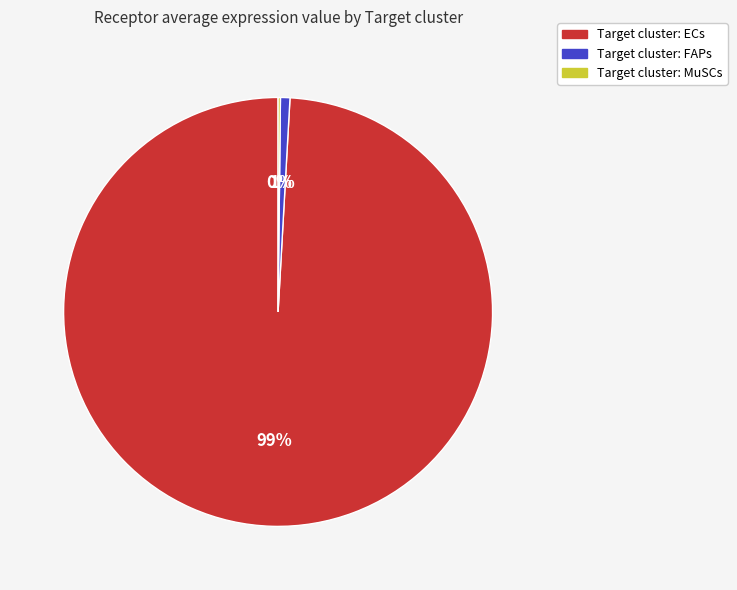

Is there a majority slice in this chart?

Yes